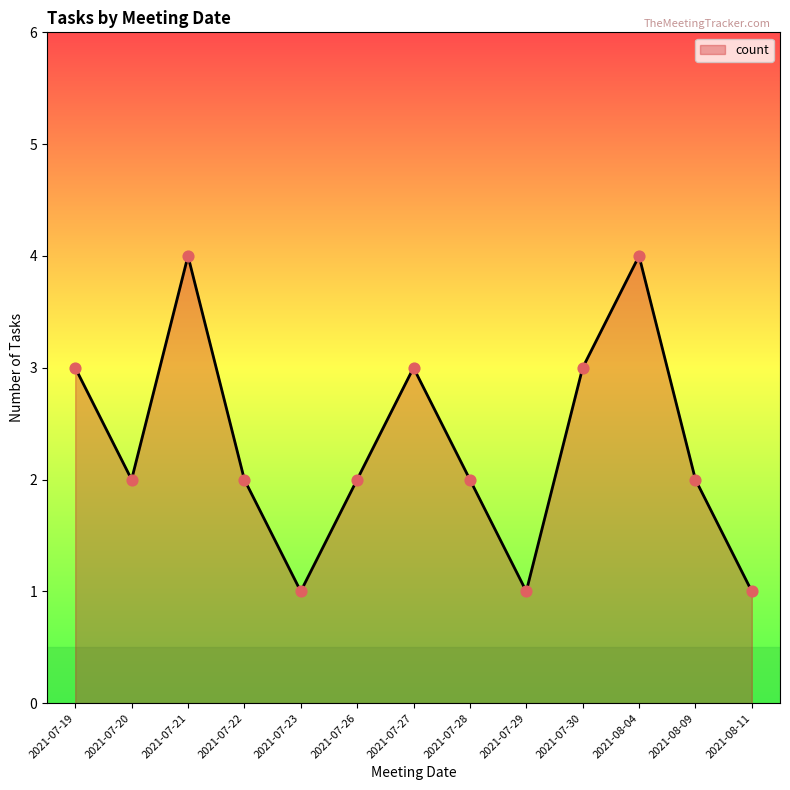

What is the ratio of the value at 2021-07-21 to the value at 2021-07-22?

2.0